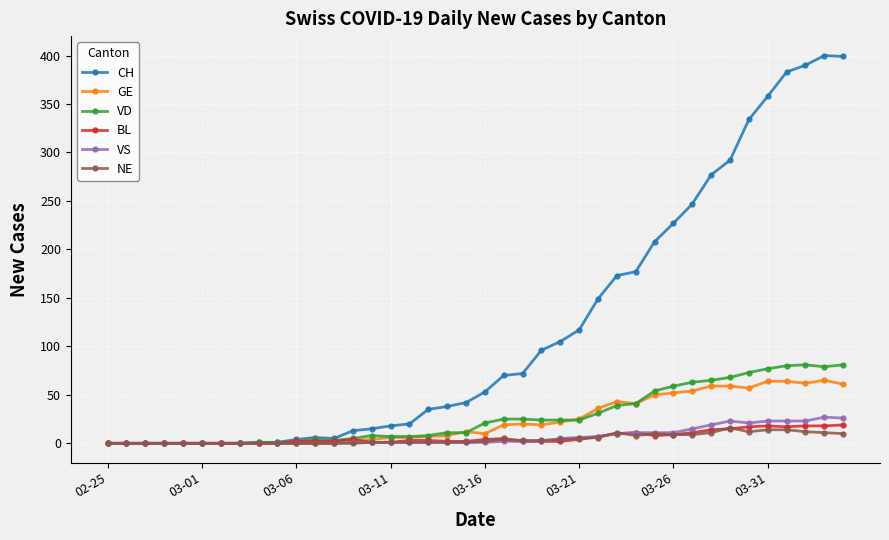

What is the maximum value shown in the chart?

400